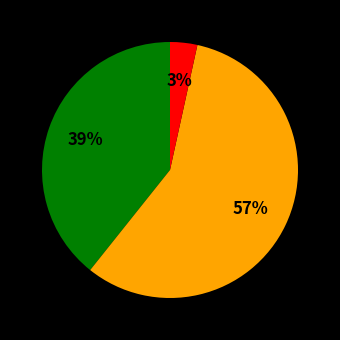

Is there a majority slice in this chart?

Yes